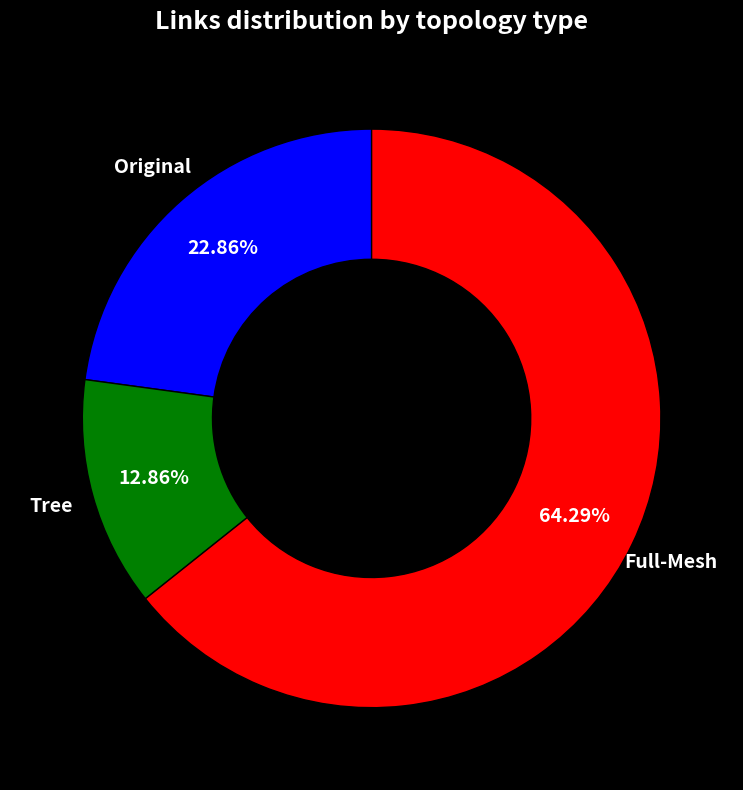

Rank the categories by value from highest to lowest.

Full-Mesh, Original, Tree